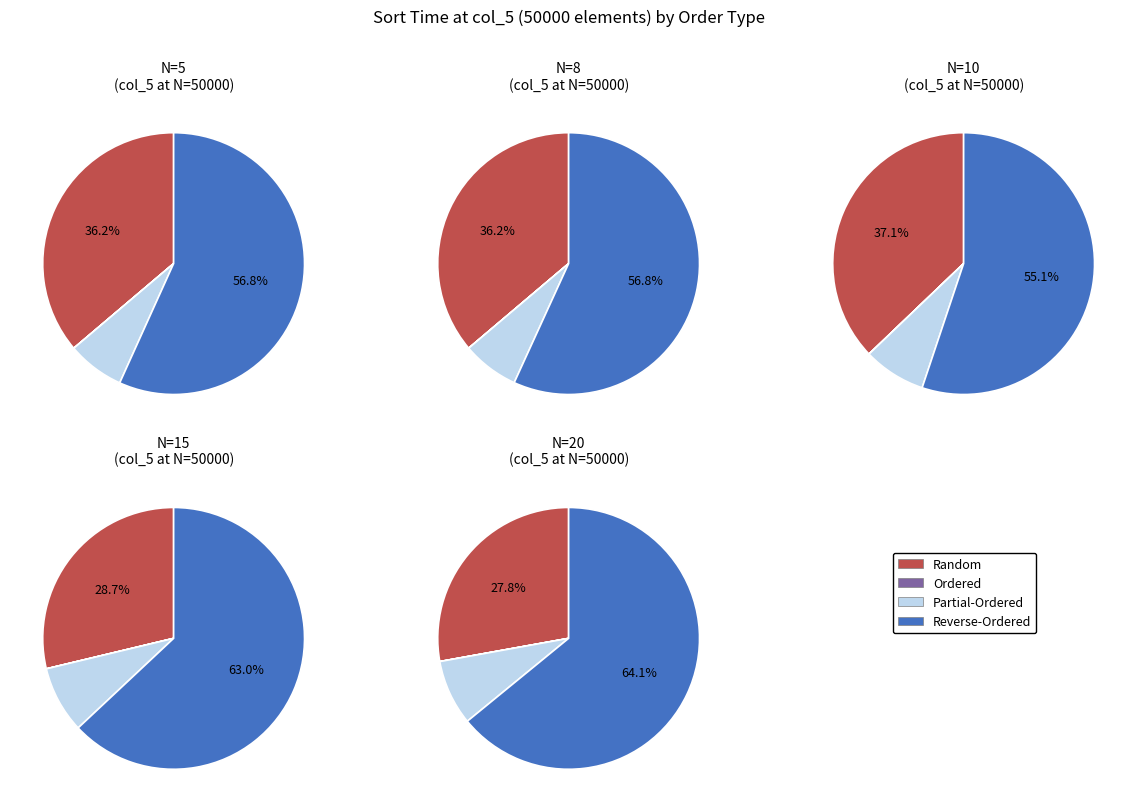

To the nearest percent, what is the difference between the largest and smallest slice percentages?

57%